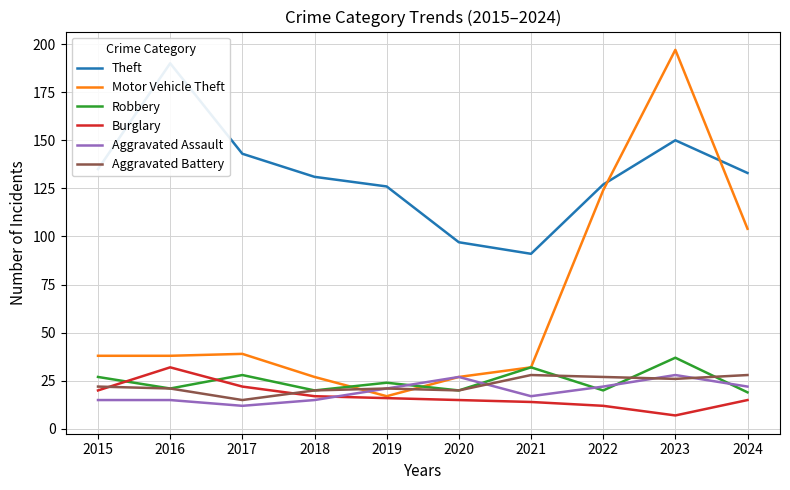

What is the value of the Aggravated Battery point at the 6th from the left?

20